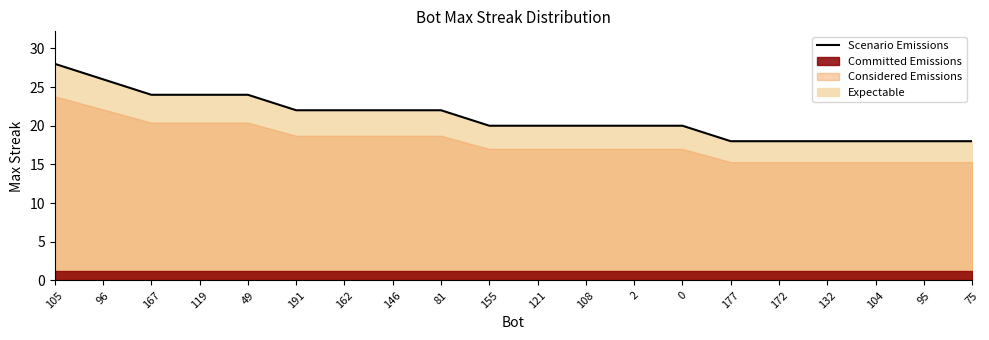

The chart shows a value of 26 at 96. True or false?

True